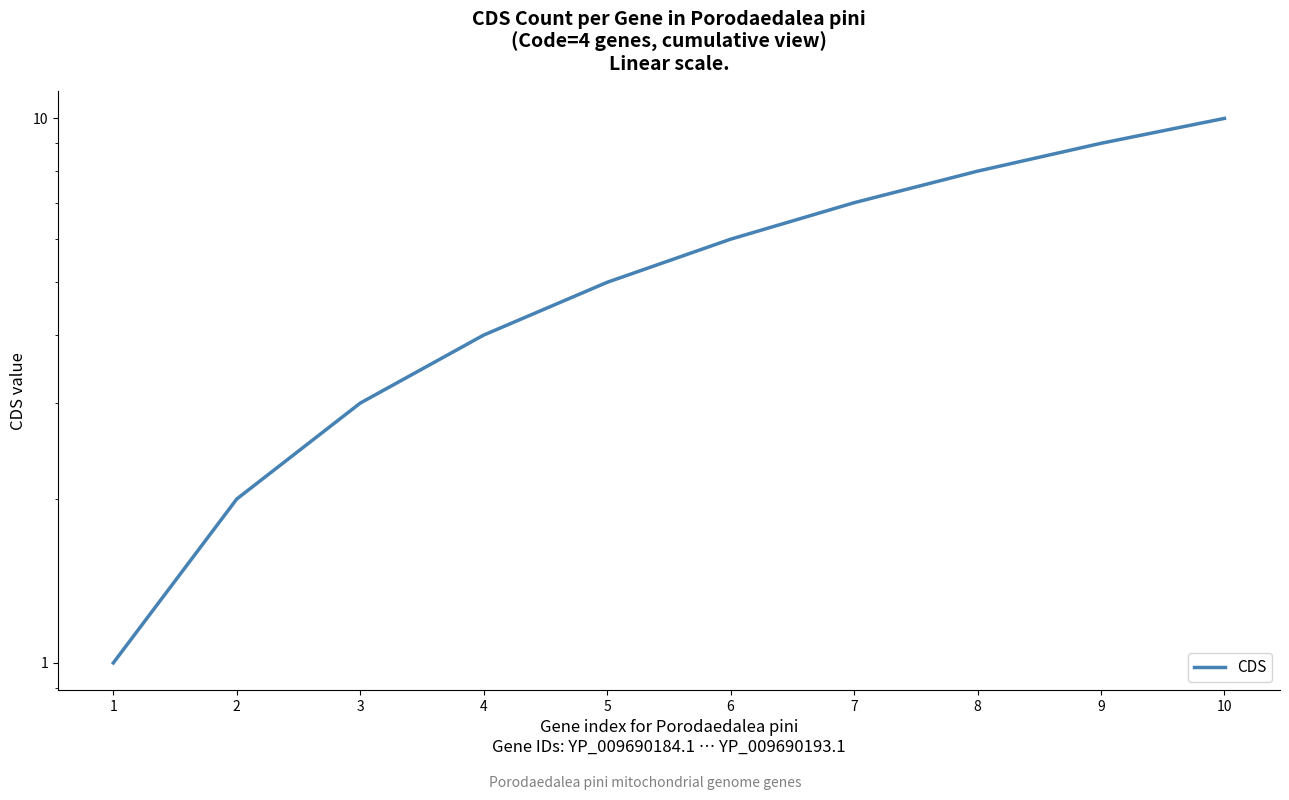

Reading left to right, transcribe all the data shown in this chart.

1=1	2=2	3=3	4=4	5=5	6=6	7=7	8=8	9=9	10=10